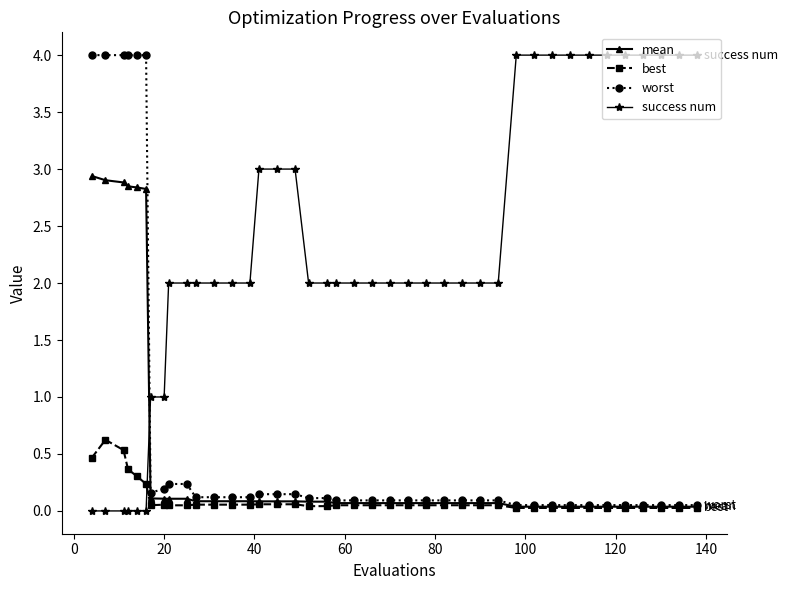

Which series has the largest total across all categories?

success num